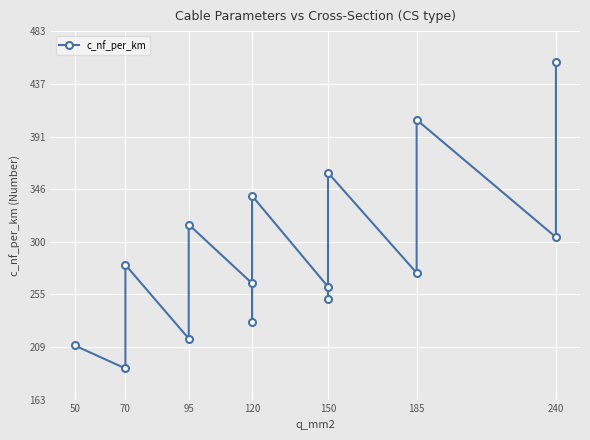

Reading right to left, what are all the values shown in this chart?

456	304	406	273	360	250	261	340	230	264	315	216	280	190	210